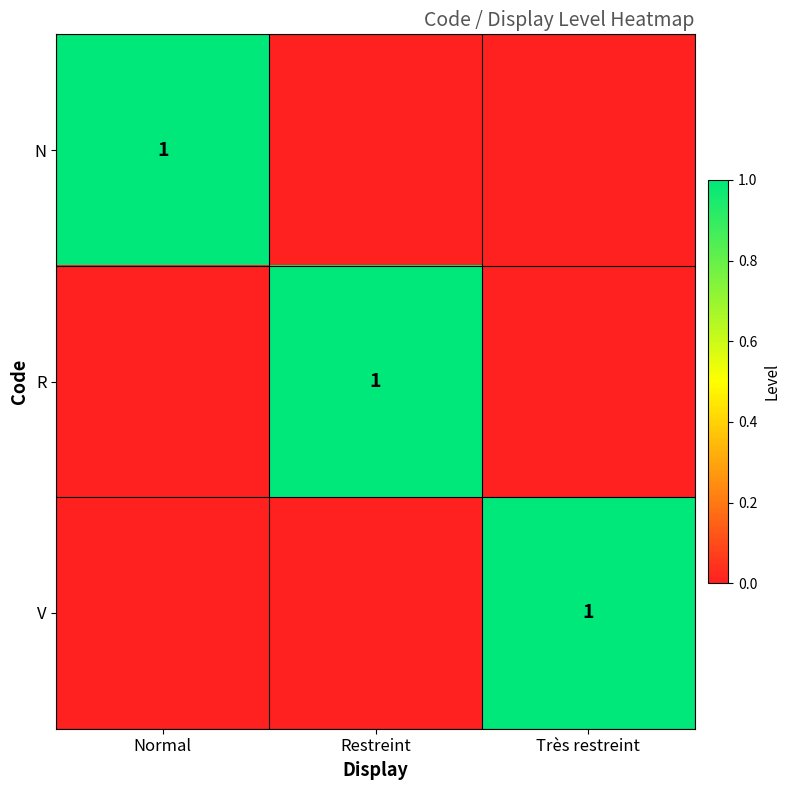

Count the number of data series in this chart.

3